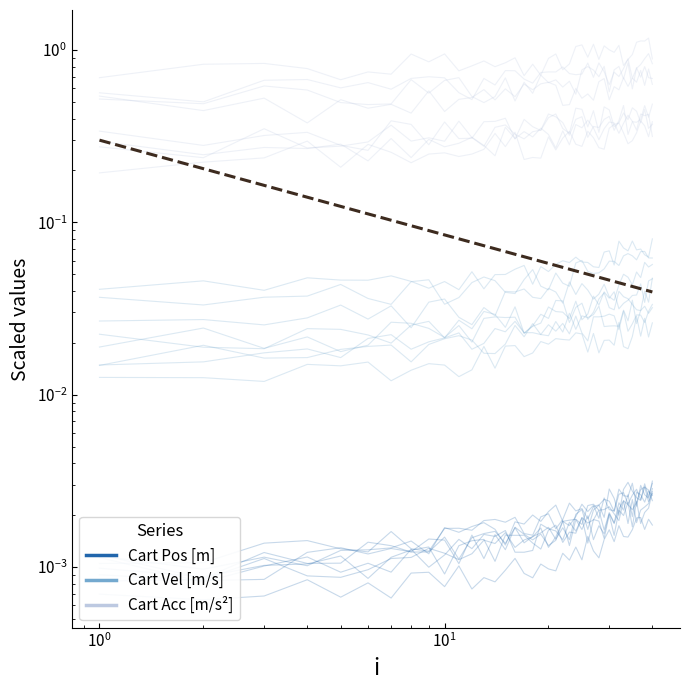

List the series in order of their peak value, lowest first.

Cart Pos [m], Cart Vel [m/s], Cart Acc [m/s^2]